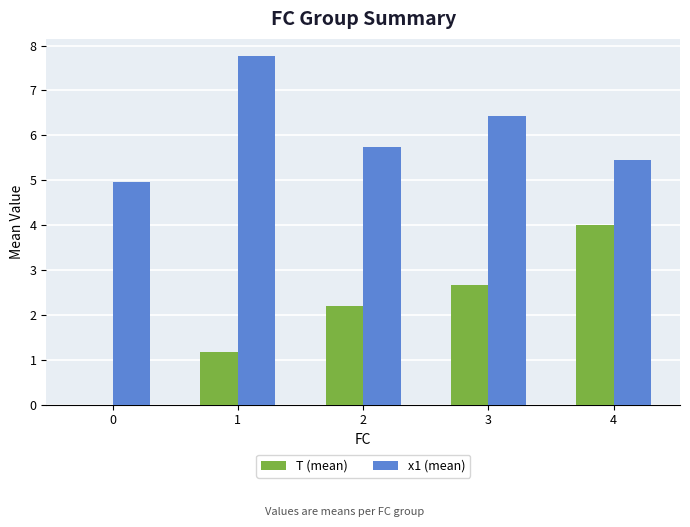

What is the difference between the x1 (mean) values at 1 and 4?

2.3